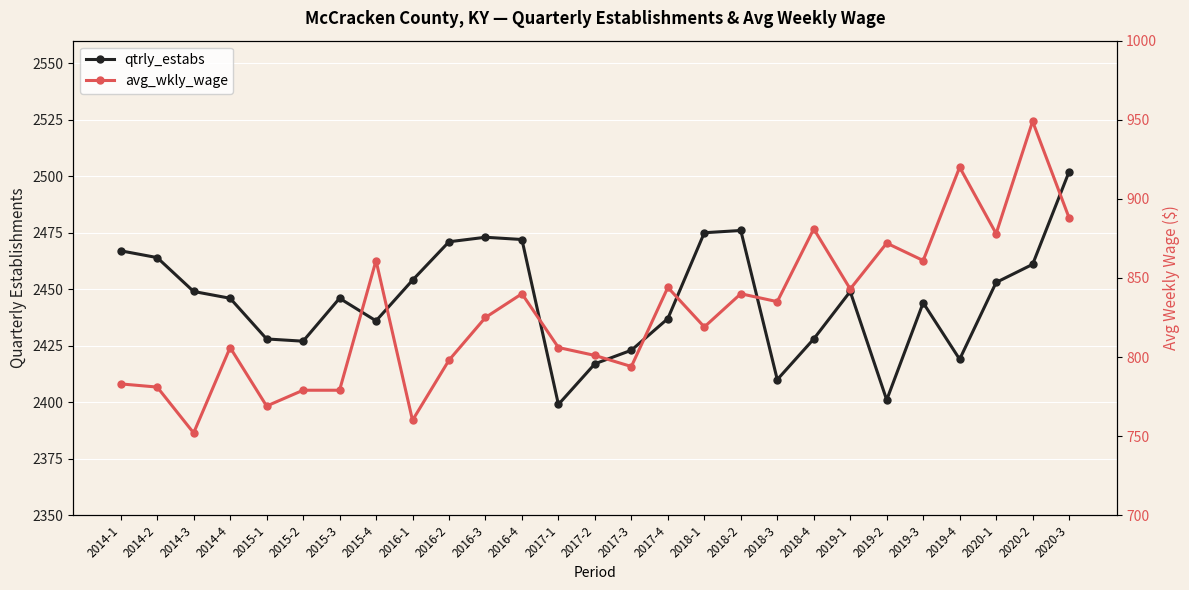

Where is the first local maximum for qtrly_estabs?

2015-3